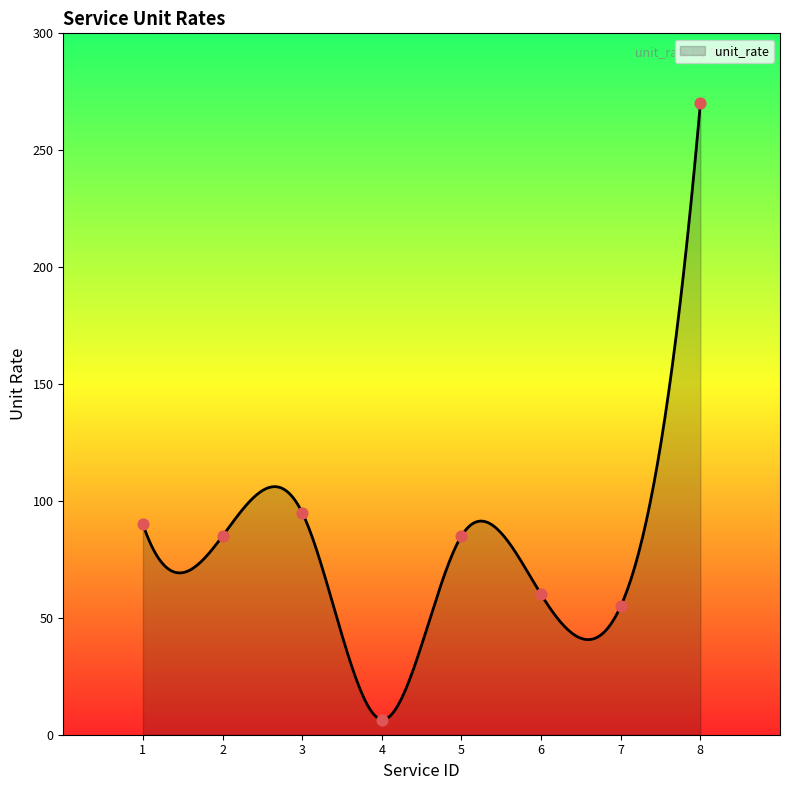

What is the highest value of the unit_rate series?

270.0